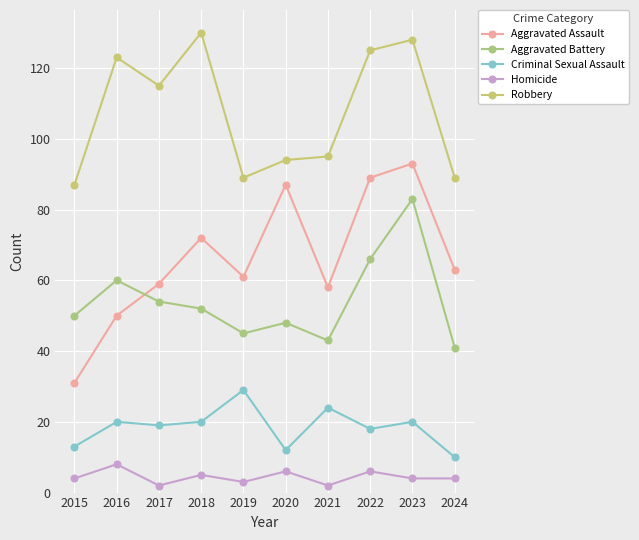

Count the number of categories in the chart.

10